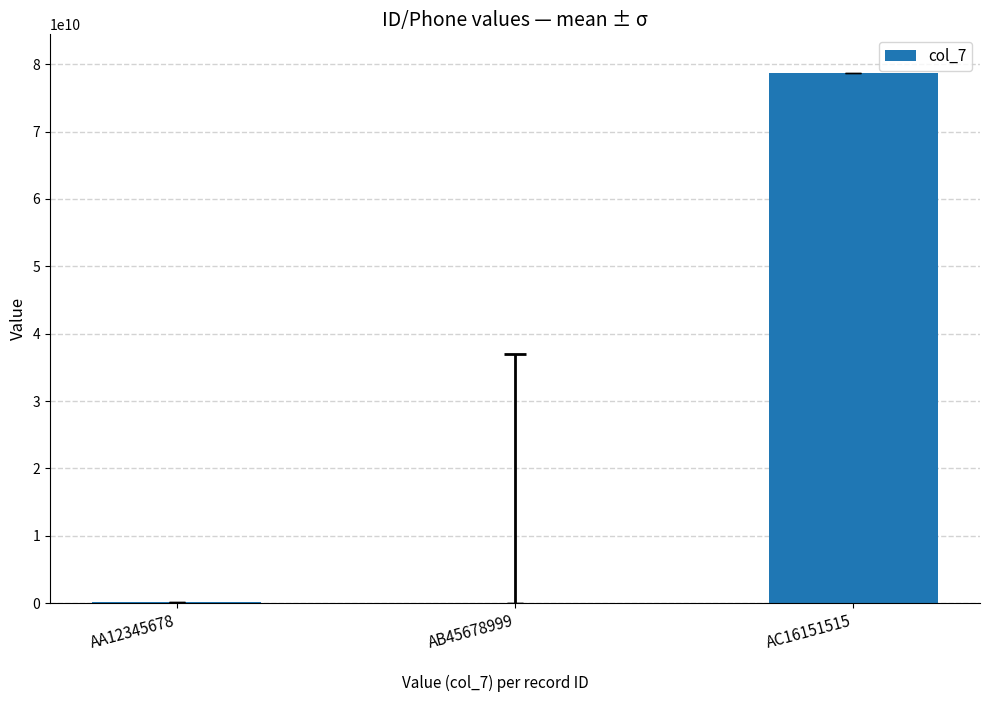

What is the greatest value displayed?

78655272662